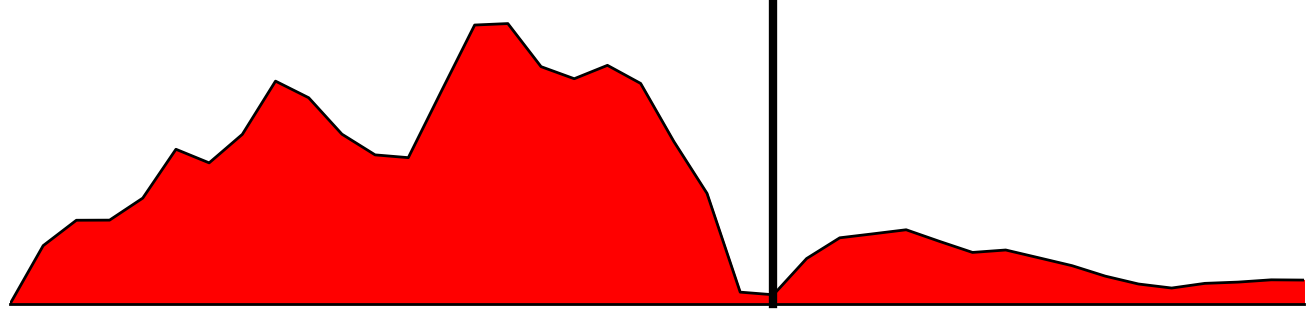

Is this an area chart (filled region under the line)?

Yes